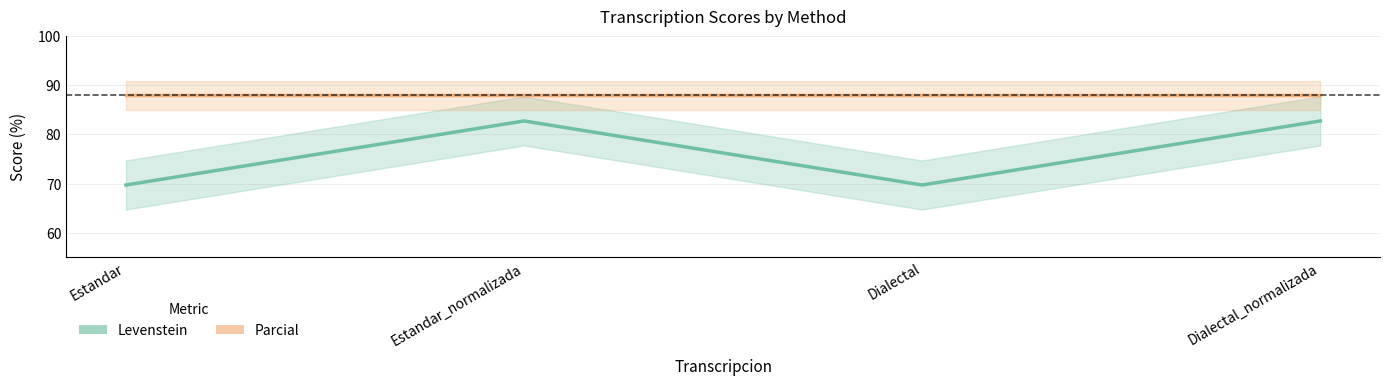

Reading right to left, what are all the values shown in this chart?

Levenstein: 82.8	69.7	82.8	69.7
Parcial: 88.0	88.0	88.0	88.0